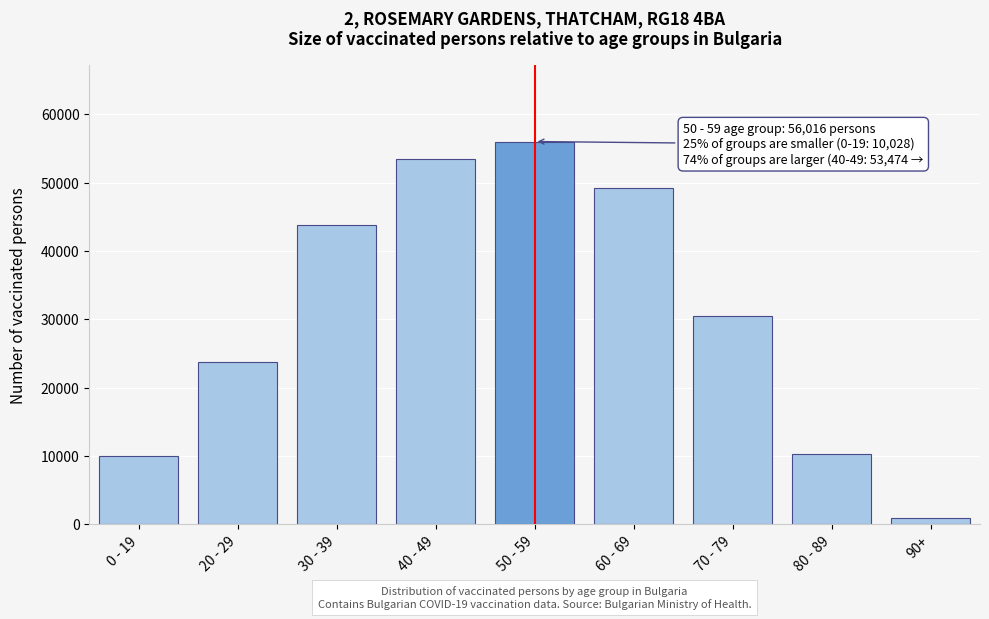

Reading left to right, extract all data points from this chart.

0 - 19=10028	20 - 29=23684	30 - 39=43806	40 - 49=53474	50 - 59=56016	60 - 69=49176	70 - 79=30412	80 - 89=10339	90+=943